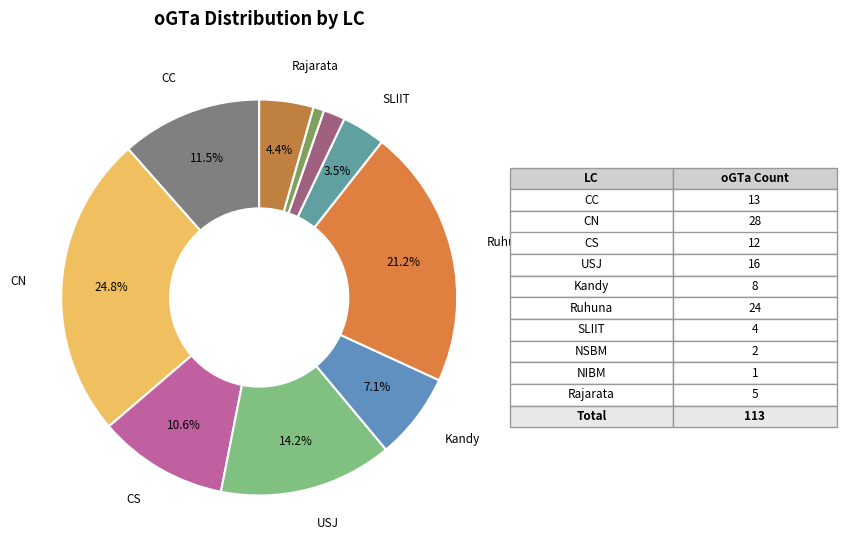

To the nearest percent, what is the average slice percentage?

10%